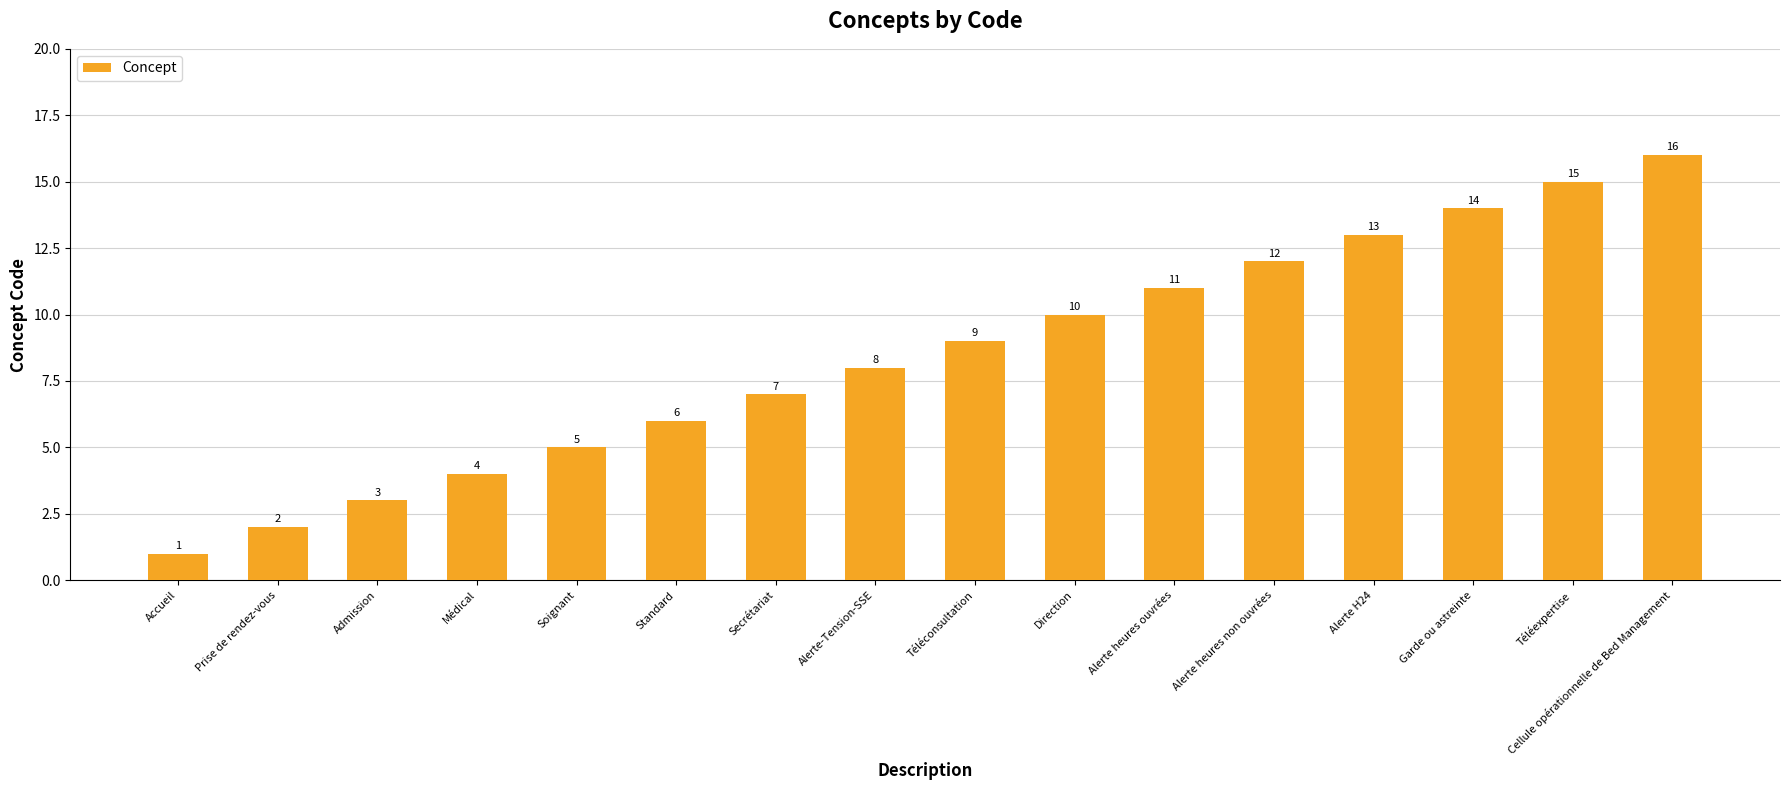

What is the value of the 5th bar from the left?

5